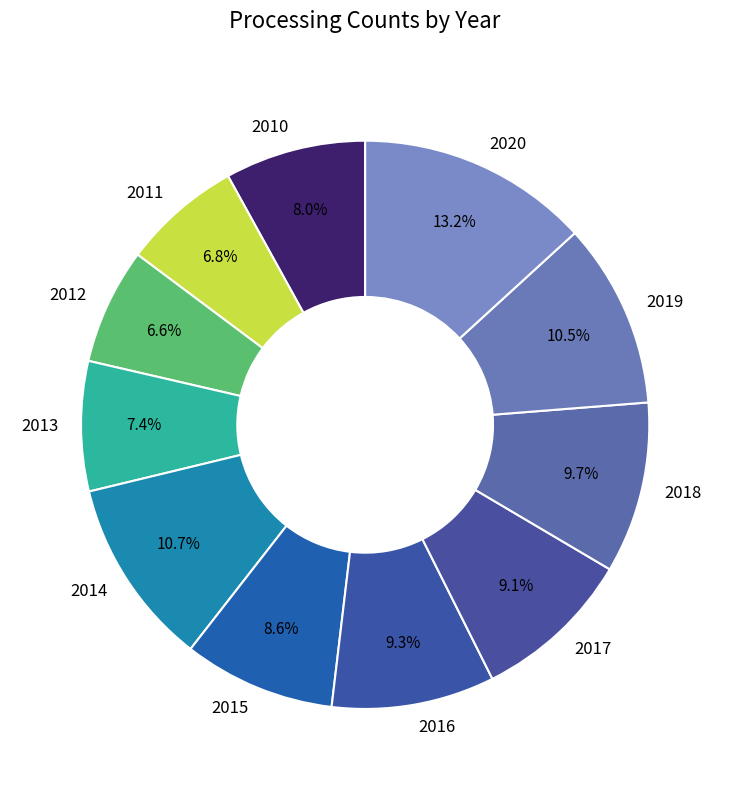

To the nearest percent, what is the average slice percentage?

9%